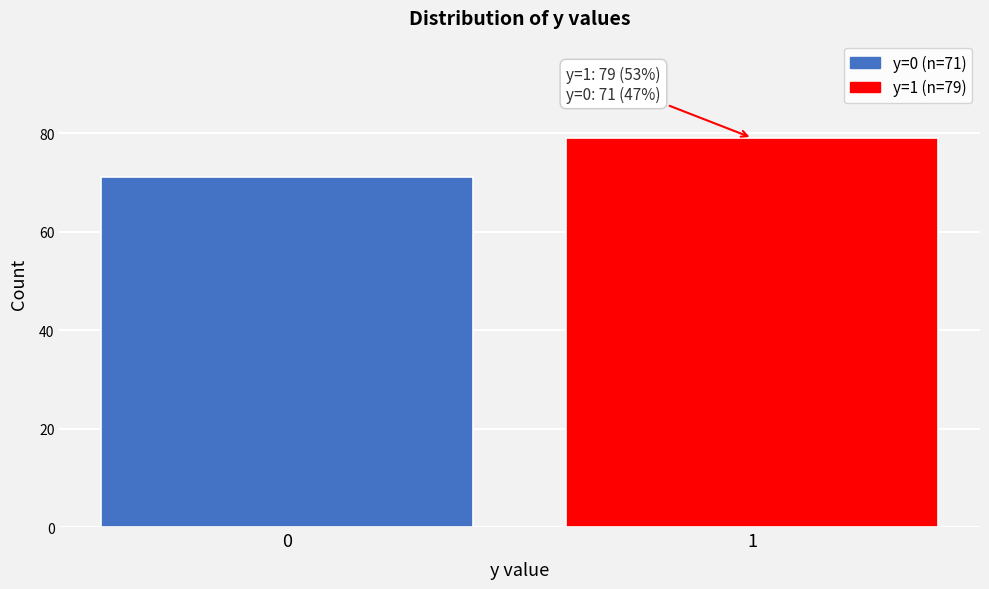

Reading left to right, list all the values displayed in this chart.

71	79